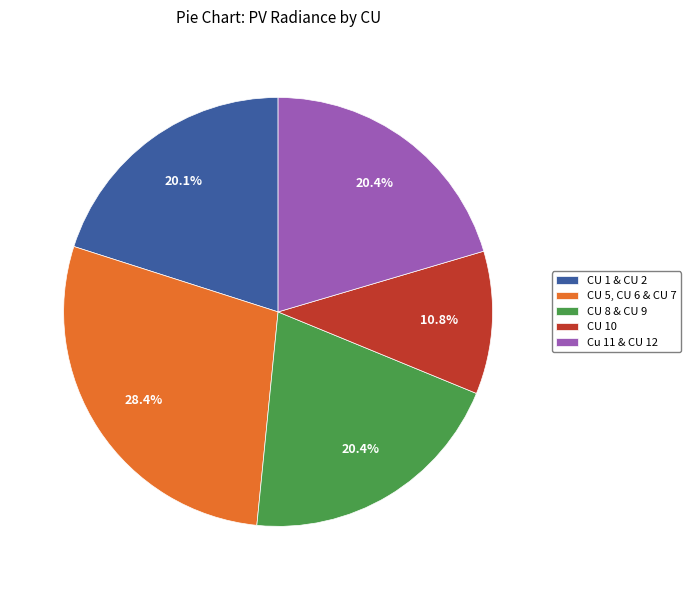

The CU 10 slice represents 2% of the pie. True or false?

False